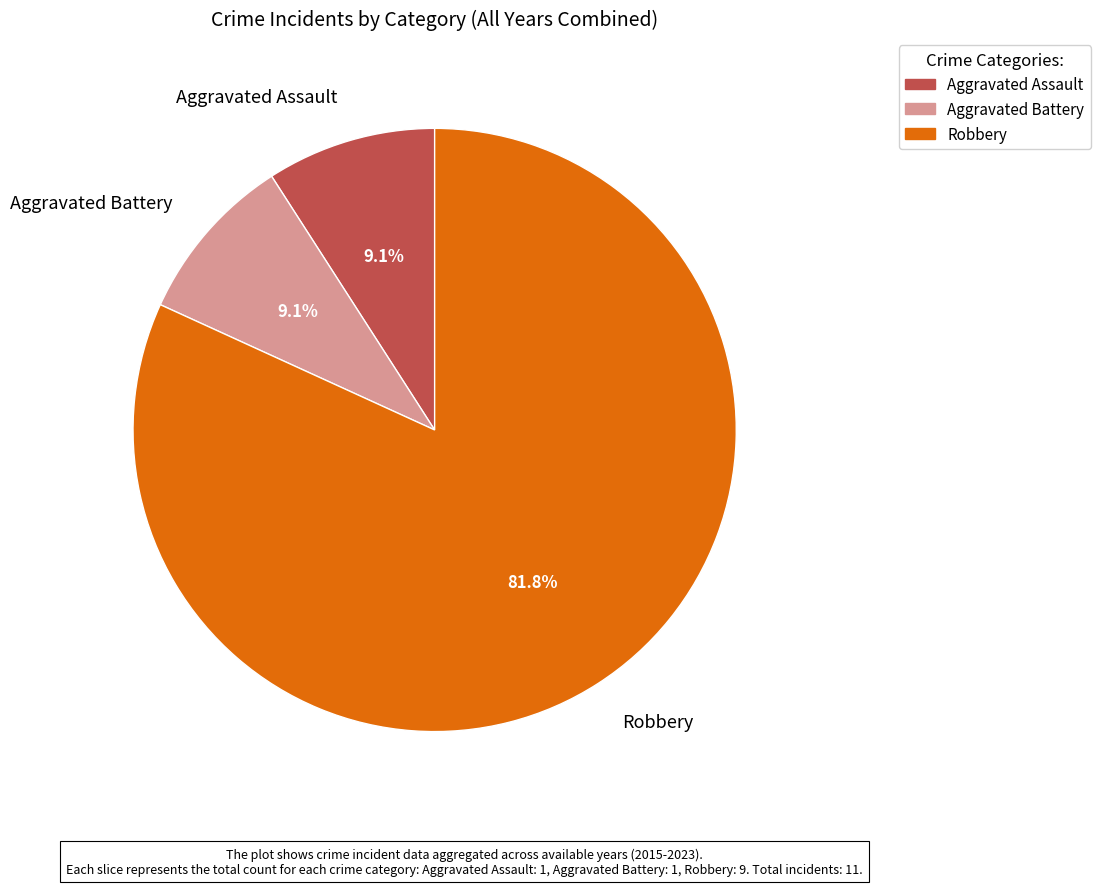

Which category has the biggest portion of the pie?

Robbery